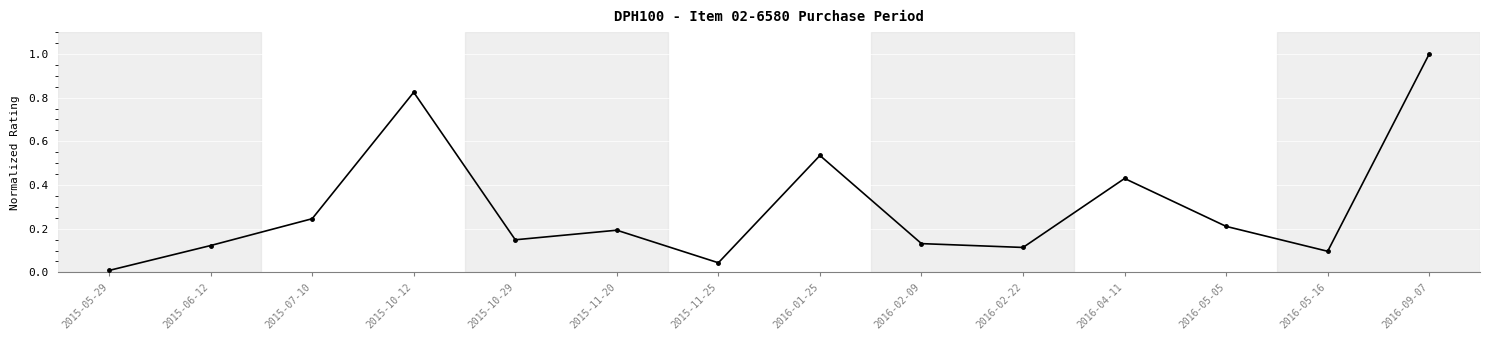

What is the change in value from 2015-11-25 to 2016-05-05?

+0.2